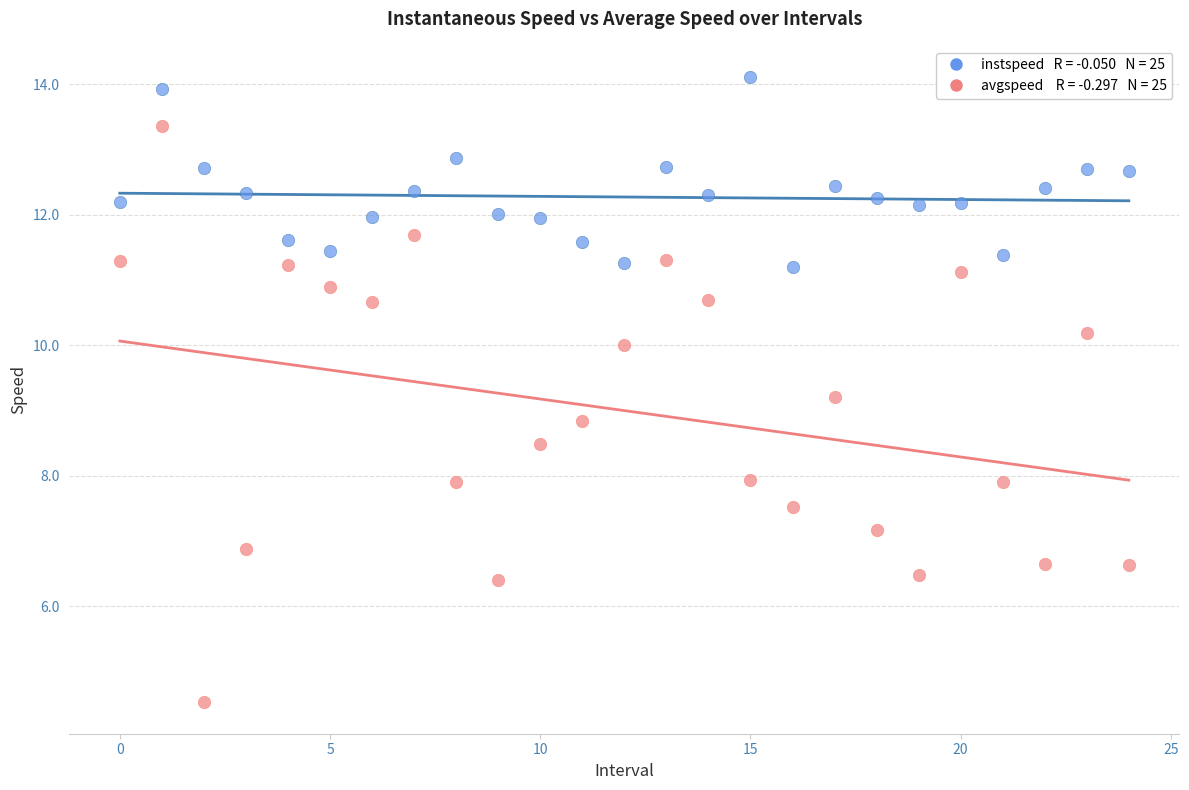

Across all data points, what is the range of Y values (max minus min)?

9.6